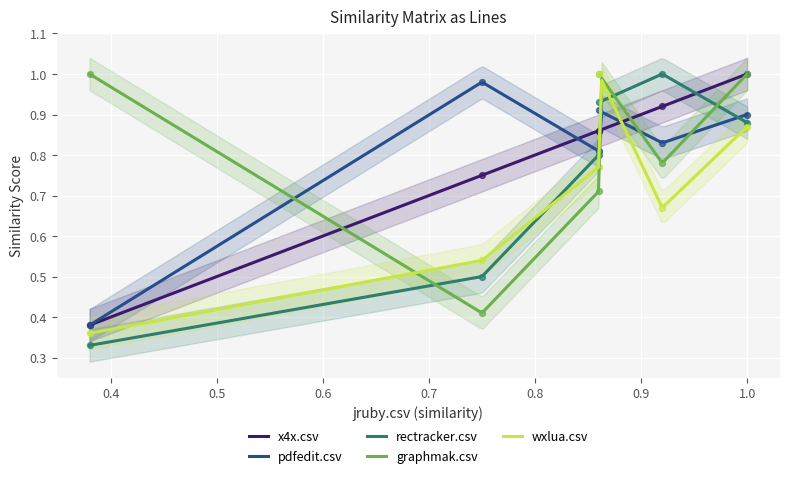

Is the value of pdfedit.csv at wxlua.csv greater than the value of rectracker.csv at x4x.csv?

Yes